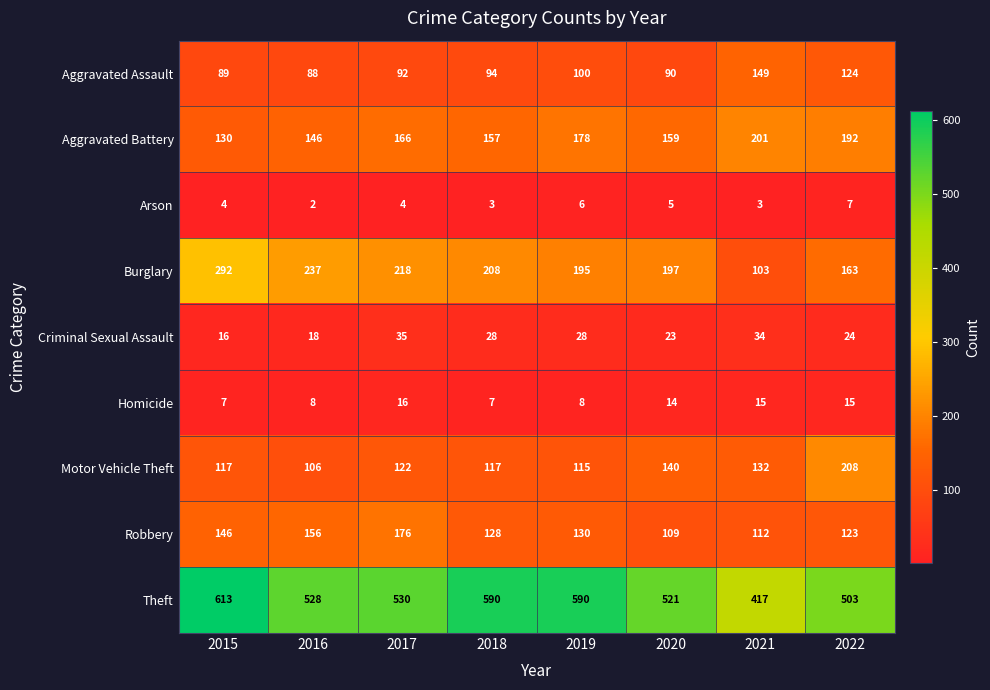

How many Homicide values are between 8 and 15?

5